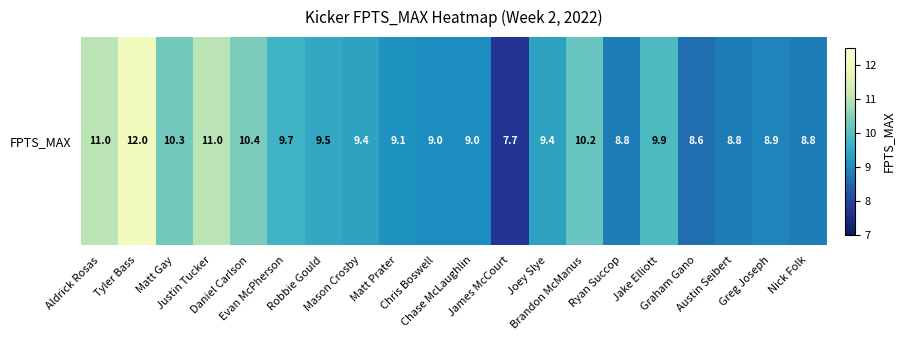

At which category does the chart reach its peak across all series?

Tyler Bass